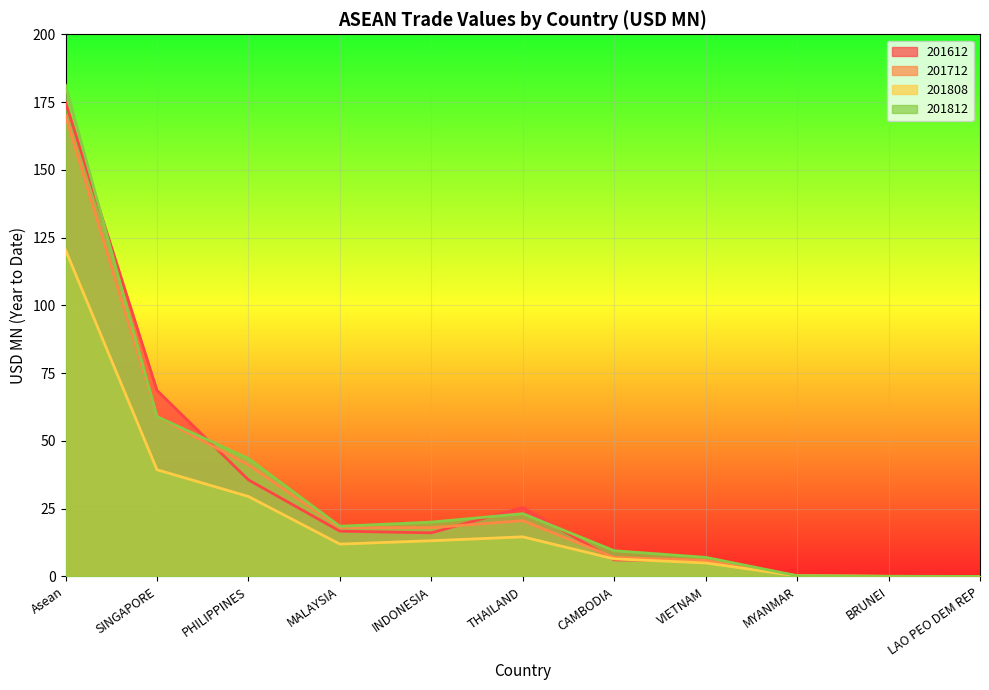

Reading left to right, what are all the values shown in this chart?

201612: Asean=174.8	SINGAPORE=68.7	PHILIPPINES=35.6	MALAYSIA=16.7	INDONESIA=16.1	THAILAND=25.4	CAMBODIA=6.1	VIETNAM=5.9	MYANMAR=0.2	BRUNEI=0.1	LAO PEO DEM REP=0.0
201712: Asean=170.0	SINGAPORE=58.9	PHILIPPINES=41.1	MALAYSIA=18.0	INDONESIA=18.0	THAILAND=20.6	CAMBODIA=7.0	VIETNAM=5.9	MYANMAR=0.3	BRUNEI=0.0	LAO PEO DEM REP=0.0
201808: Asean=120.4	SINGAPORE=39.4	PHILIPPINES=29.5	MALAYSIA=11.9	INDONESIA=13.2	THAILAND=14.6	CAMBODIA=6.5	VIETNAM=5.0	MYANMAR=0.2	BRUNEI=0.1	LAO PEO DEM REP=0.0
201812: Asean=181.2	SINGAPORE=59.0	PHILIPPINES=43.5	MALAYSIA=18.5	INDONESIA=20.1	THAILAND=23.2	CAMBODIA=9.5	VIETNAM=7.1	MYANMAR=0.3	BRUNEI=0.1	LAO PEO DEM REP=0.0